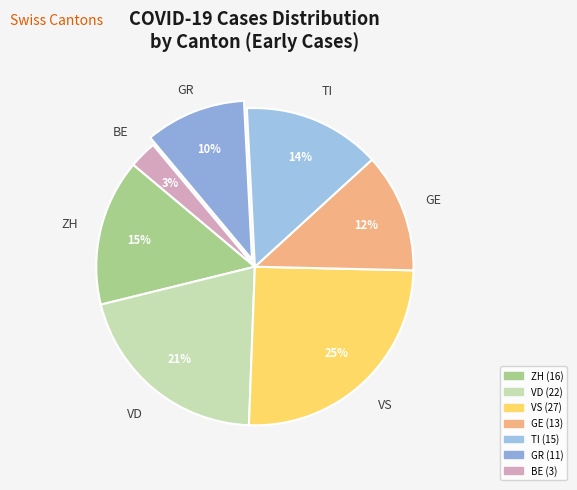

What percentage is the ZH slice, to the nearest percent?

15%